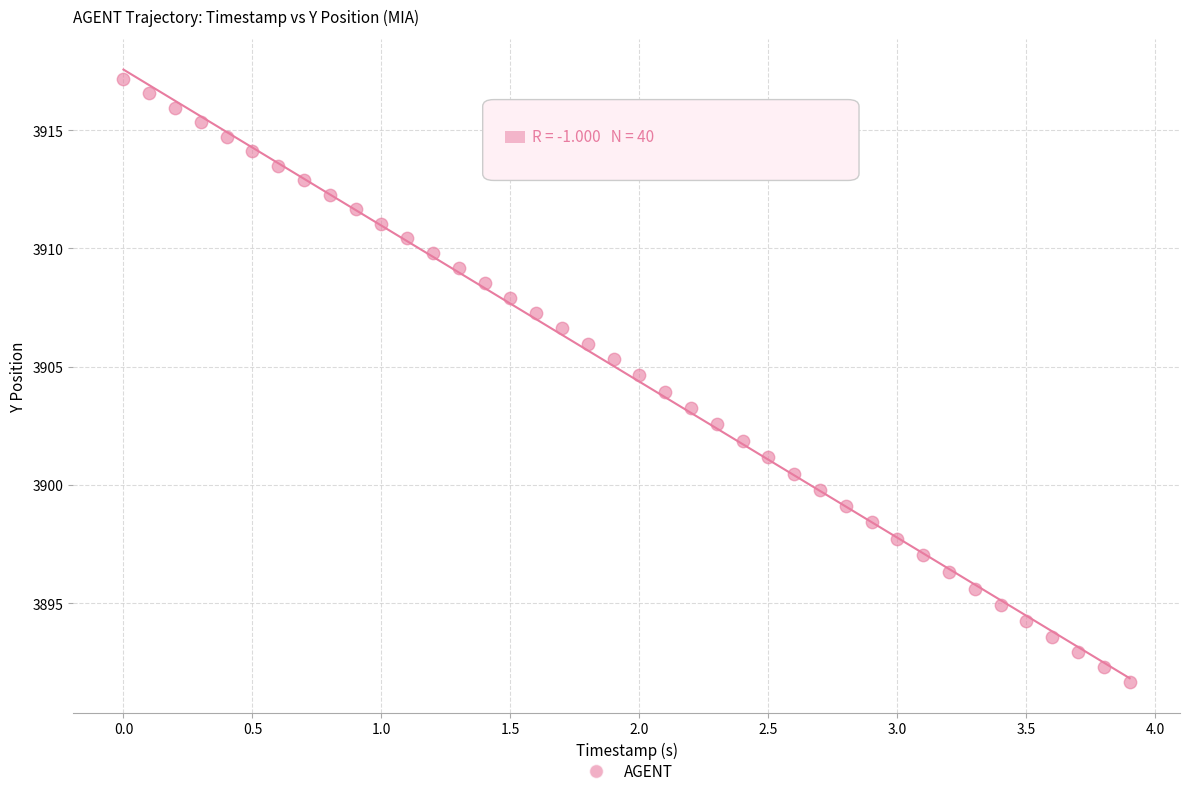

What is the range of X values (max minus min)?

3.9